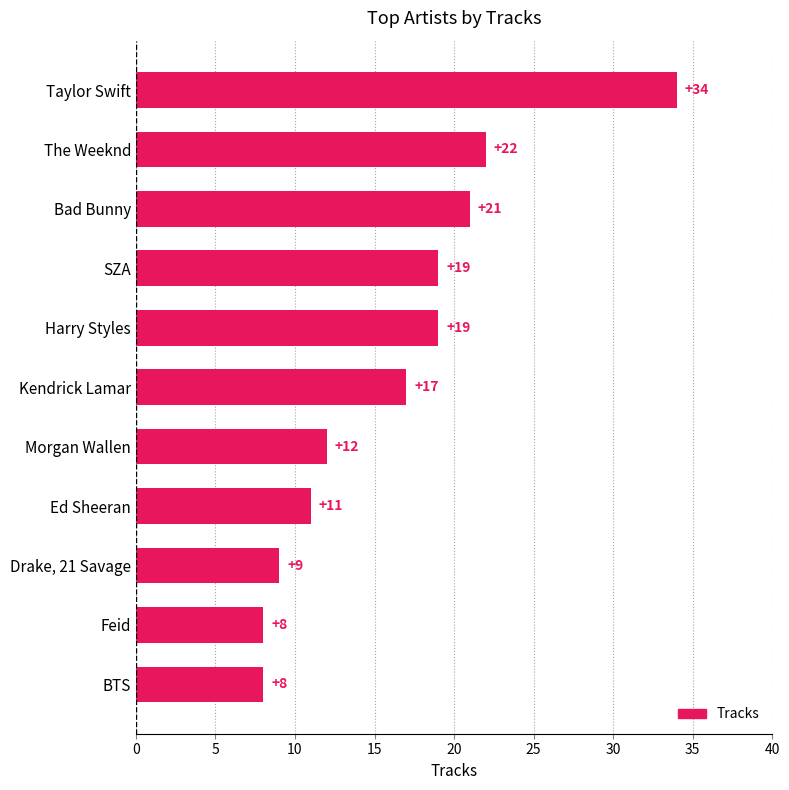

What is the average value?

16